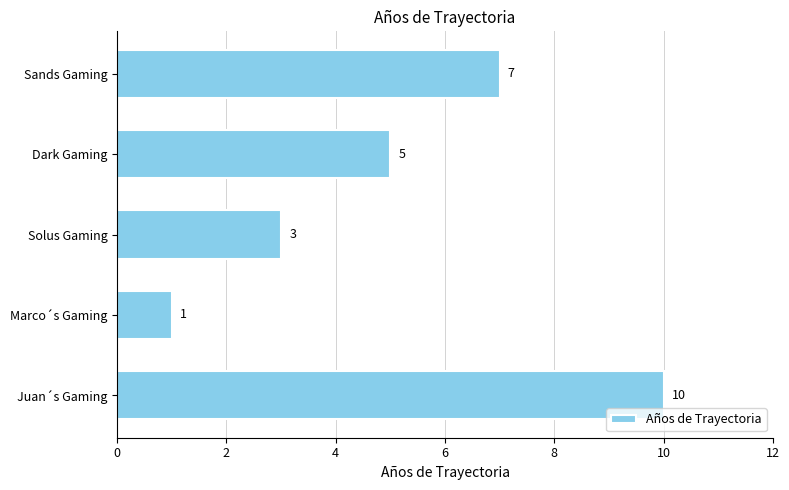

What is the average value?

5